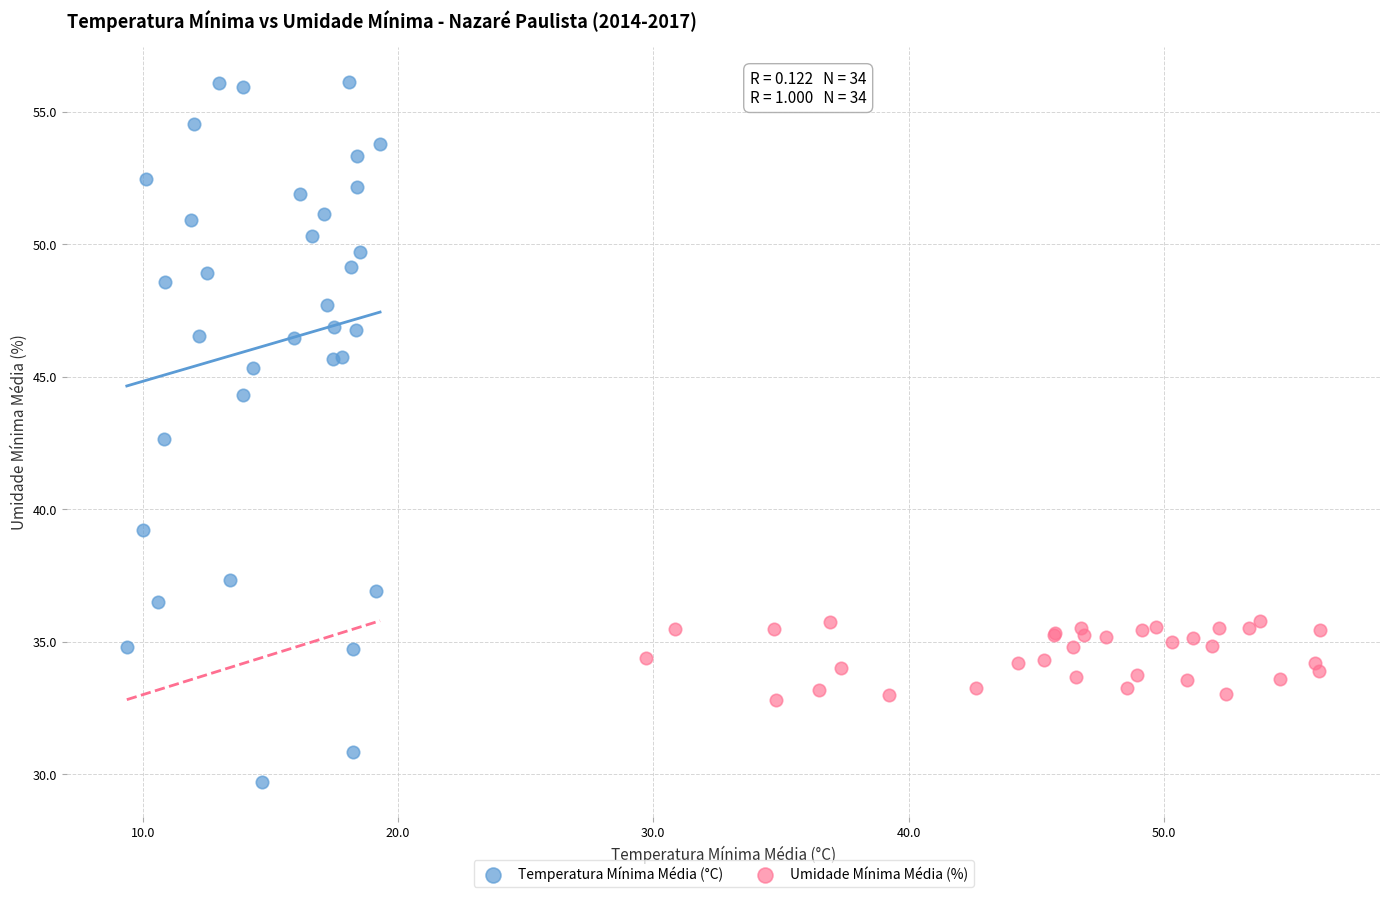

Which series contains the lowest Y value?

Temperatura Mínima Média (°C)